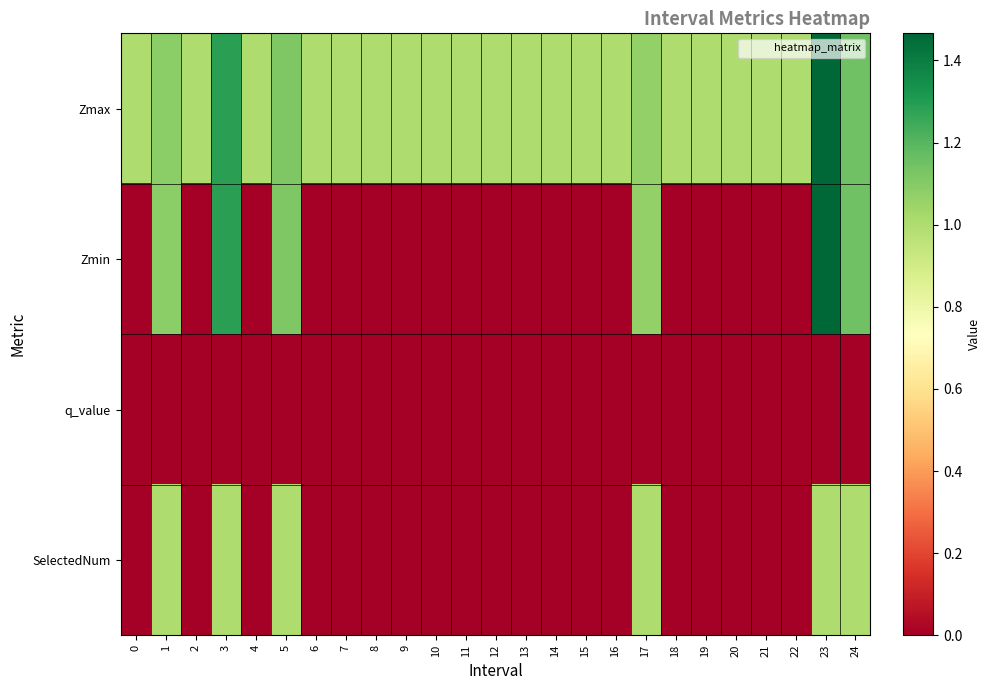

Reading left to right, what are all the values shown in this chart?

Zmax: 0=1.0	1=1.1	2=1.0	3=1.3	4=1.0	5=1.1	6=1.0	7=1.0	8=1.0	9=1.0	10=1.0	11=1.0	12=1.0	13=1.0	14=1.0	15=1.0	16=1.0	17=1.1	18=1.0	19=1.0	20=1.0	21=1.0	22=1.0	23=1.5	24=1.1
Zmin: 0=0.0	1=1.1	2=0.0	3=1.3	4=0.0	5=1.1	6=0.0	7=0.0	8=0.0	9=0.0	10=0.0	11=0.0	12=0.0	13=0.0	14=0.0	15=0.0	16=0.0	17=1.1	18=0.0	19=0.0	20=0.0	21=0.0	22=0.0	23=1.5	24=1.1
q_value: 0=0.0	1=0.0	2=0.0	3=0.0	4=0.0	5=0.0	6=0.0	7=0.0	8=0.0	9=0.0	10=0.0	11=0.0	12=0.0	13=0.0	14=0.0	15=0.0	16=0.0	17=0.0	18=0.0	19=0.0	20=0.0	21=0.0	22=0.0	23=0.0	24=0.0
SelectedNum: 0=0.0	1=1.0	2=0.0	3=1.0	4=0.0	5=1.0	6=0.0	7=0.0	8=0.0	9=0.0	10=0.0	11=0.0	12=0.0	13=0.0	14=0.0	15=0.0	16=0.0	17=1.0	18=0.0	19=0.0	20=0.0	21=0.0	22=0.0	23=1.0	24=1.0